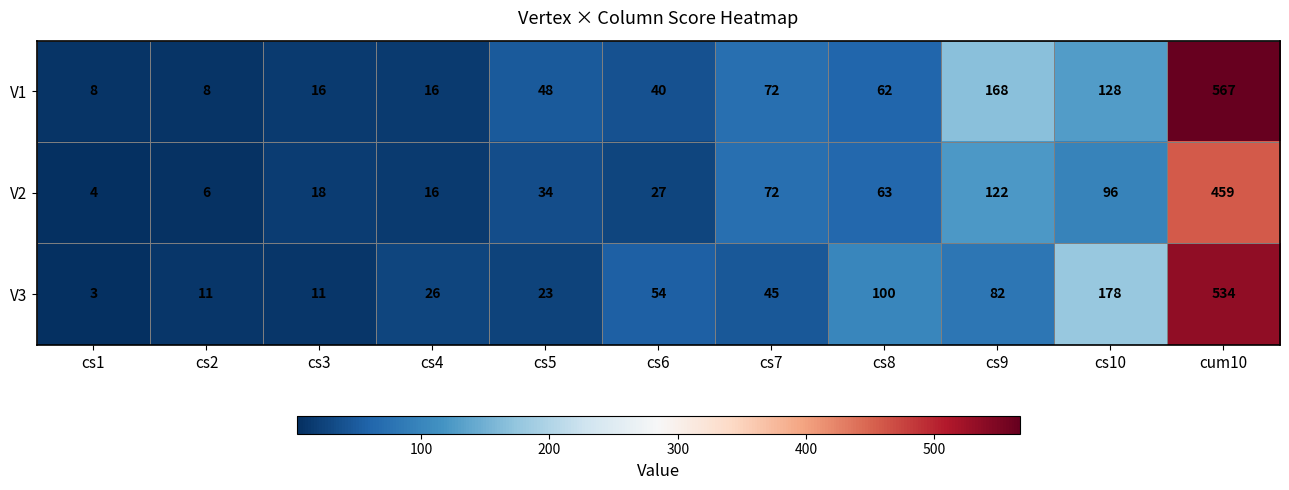

What is the difference between the maximum and minimum values in the V2 series?

455